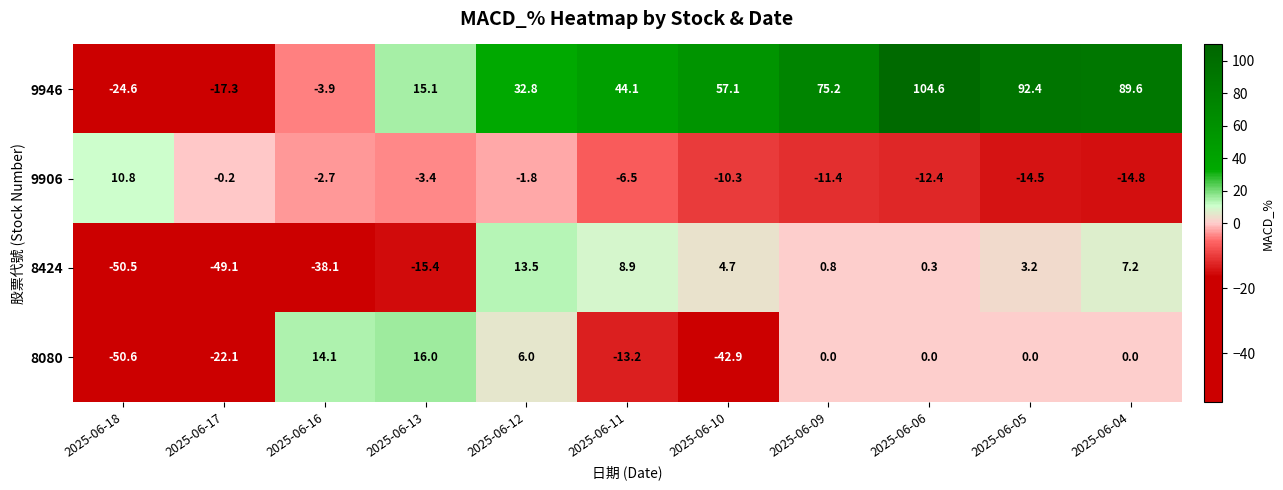

What is the difference between the highest and lowest values at 2025-06-05?

106.9